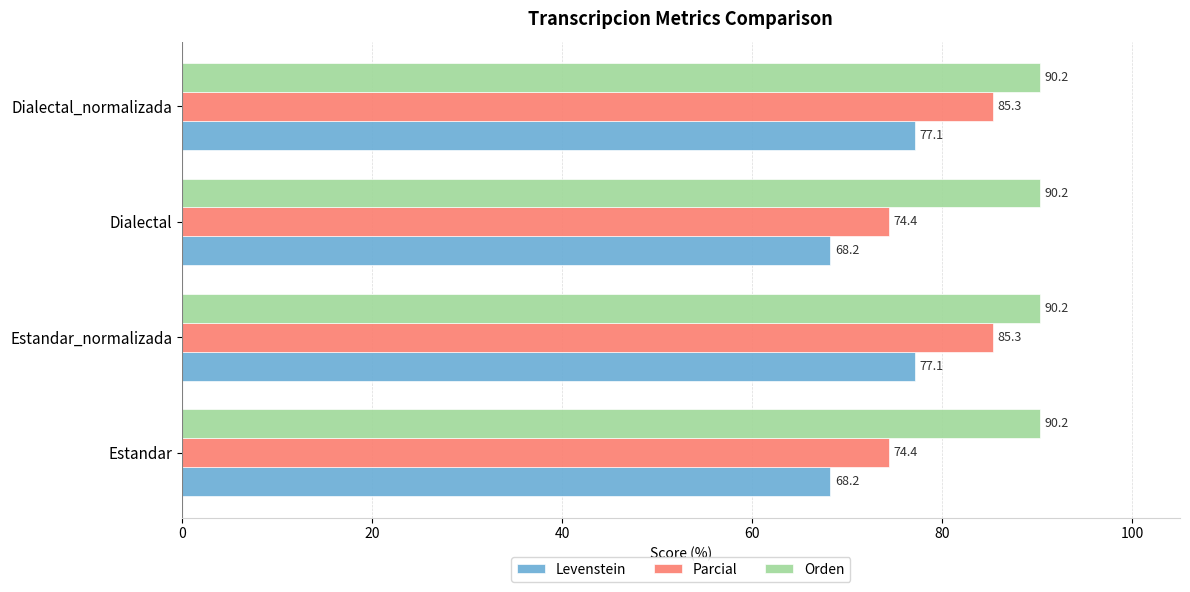

Is it true that Levenstein equals 16.4 at Estandar_normalizada?

False